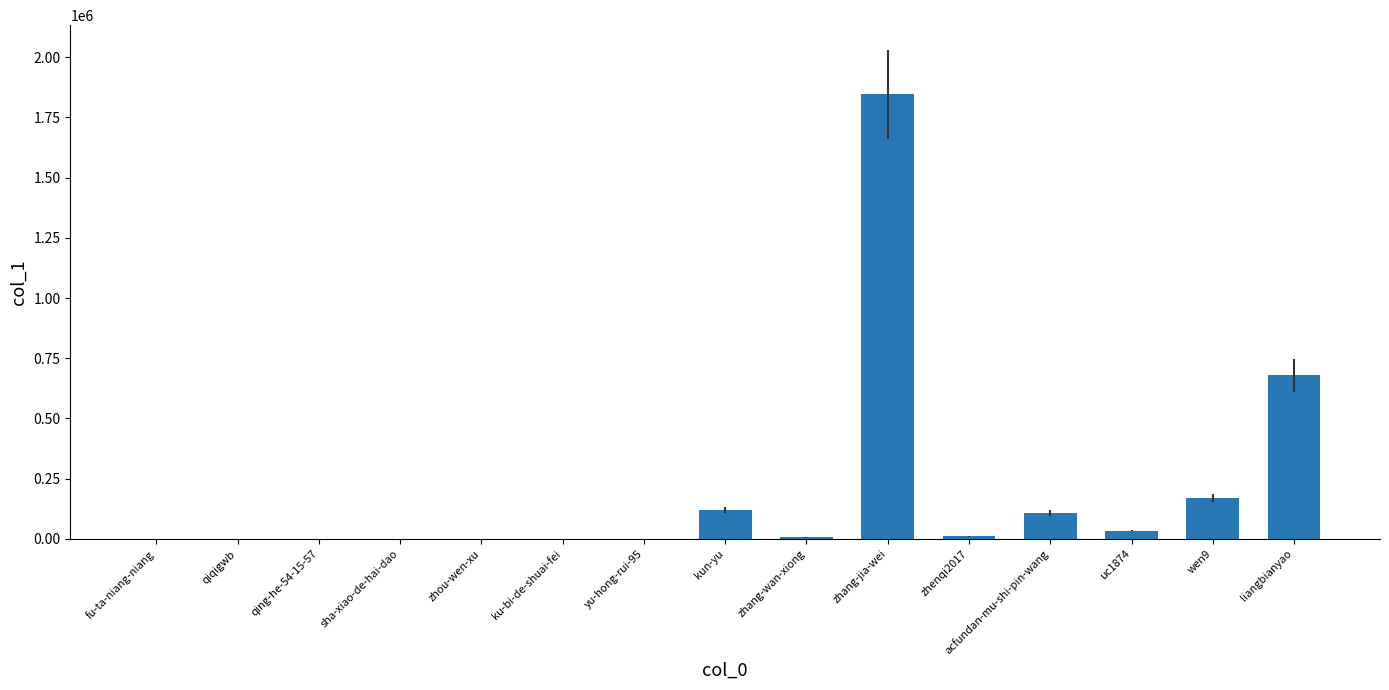

At which category does the chart reach its peak across all series?

zhang-jia-wei